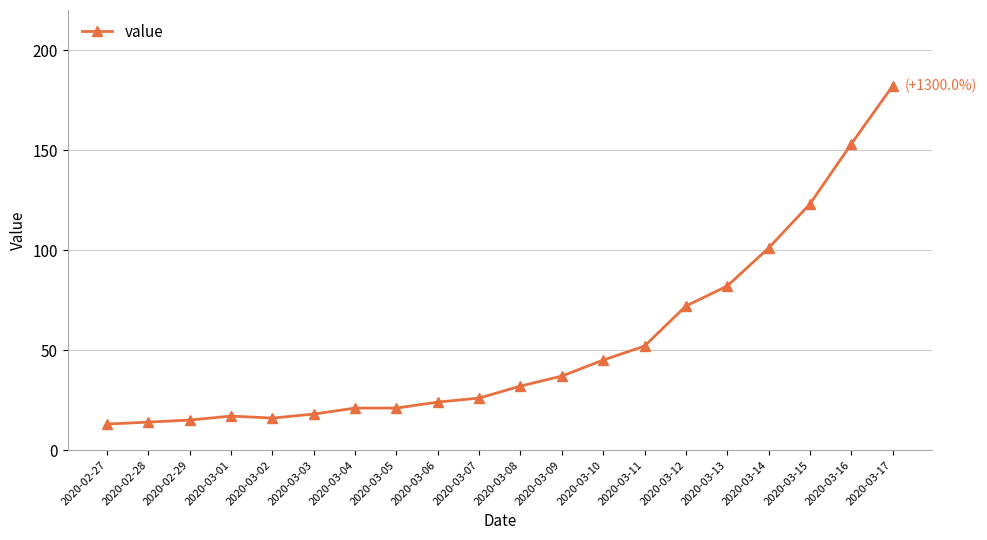

Does the chart display data point markers on the line(s)?

Yes